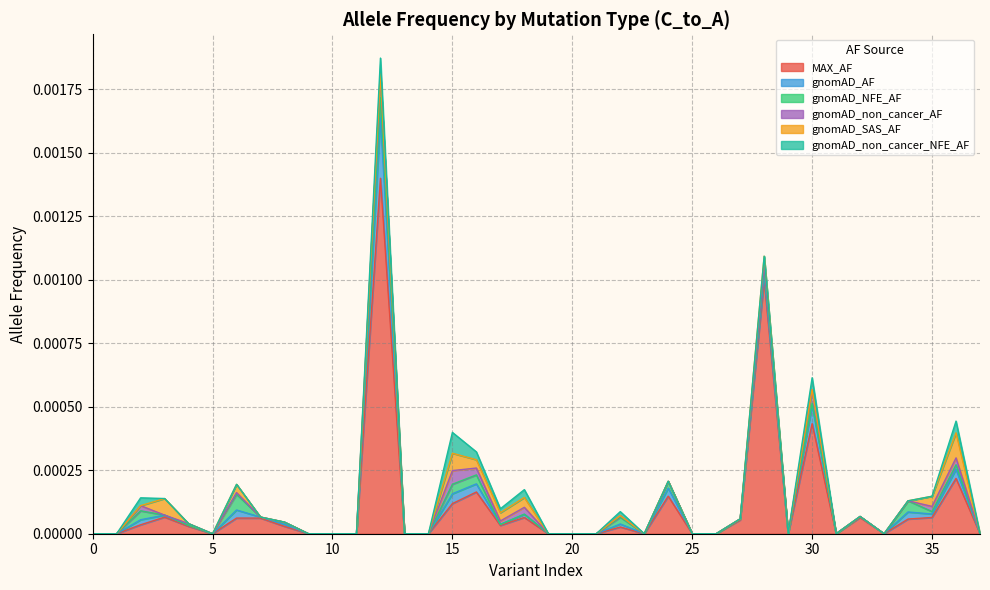

What are all the series names shown in the legend?

MAX_AF, gnomAD_AF, gnomAD_NFE_AF, gnomAD_non_cancer_AF, gnomAD_SAS_AF, gnomAD_non_cancer_NFE_AF